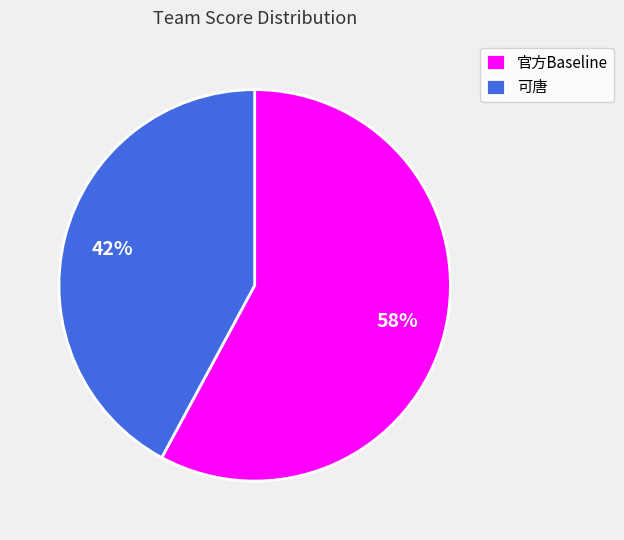

What is the ratio of the value at 可唐 to the value at 官方Baseline?

0.7